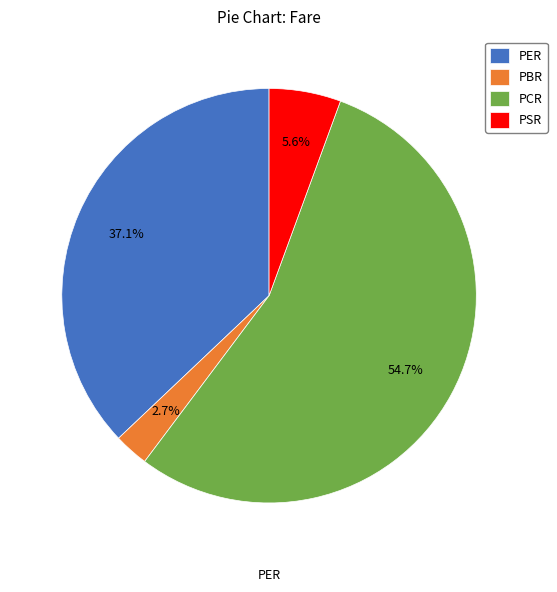

To the nearest percent, what portion does PCR represent?

55%